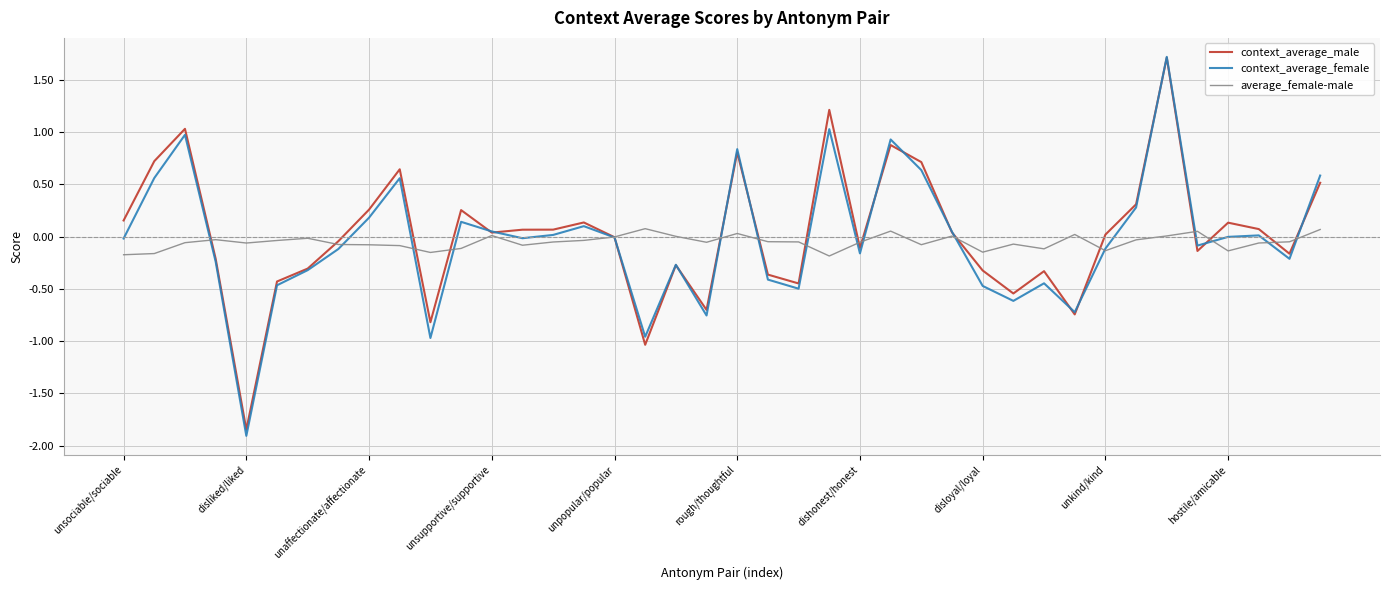

Is this an area chart (filled region under the line)?

No